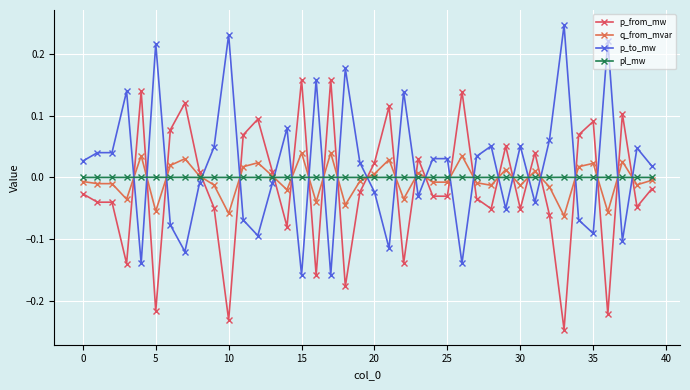

In pl_mw, how many points are lower than both neighbors (excluding endpoints)?

14